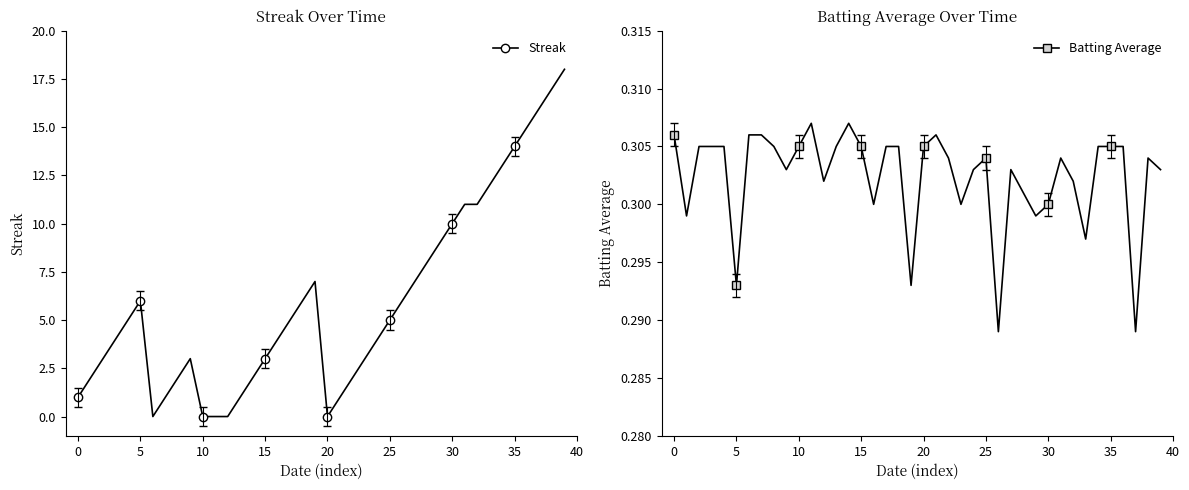

Reading left to right, what are all the values shown in this chart?

Streak: 1.0	2.0	3.0	4.0	5.0	6.0	0.0	1.0	2.0	3.0	0.0	0.0	0.0	1.0	2.0	3.0	4.0	5.0	6.0	7.0	0.0	1.0	2.0	3.0	4.0	5.0	6.0	7.0	8.0	9.0	10.0	11.0	11.0	12.0	13.0	14.0	15.0	16.0	17.0	18.0
Batting Average: 0.3	0.3	0.3	0.3	0.3	0.3	0.3	0.3	0.3	0.3	0.3	0.3	0.3	0.3	0.3	0.3	0.3	0.3	0.3	0.3	0.3	0.3	0.3	0.3	0.3	0.3	0.3	0.3	0.3	0.3	0.3	0.3	0.3	0.3	0.3	0.3	0.3	0.3	0.3	0.3